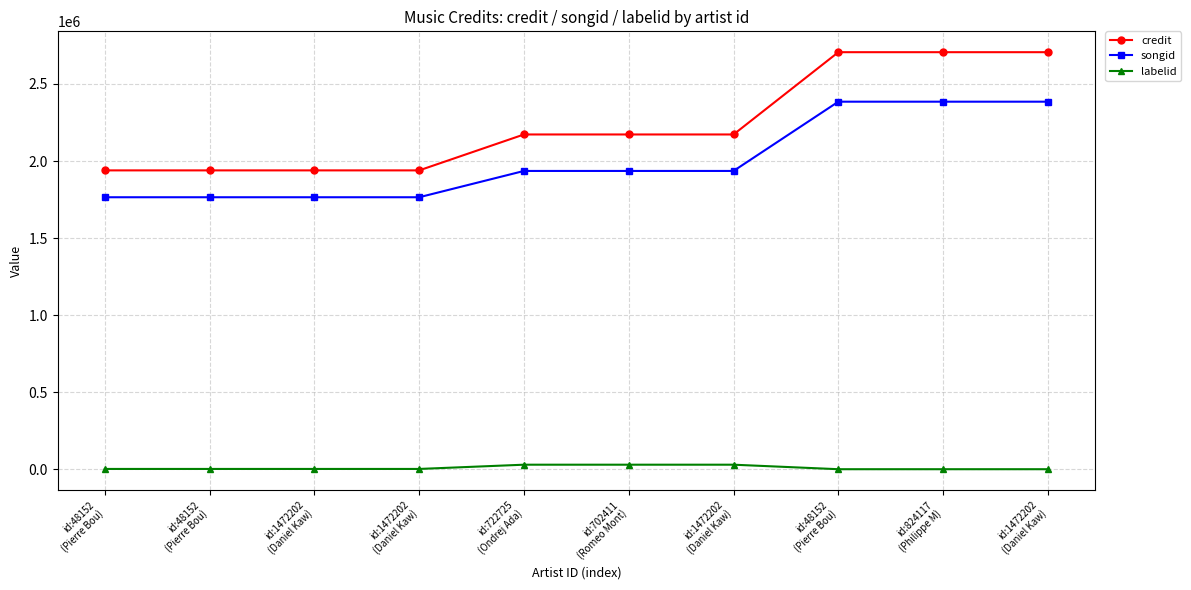

True or false: songid has more than 1 interior local peaks.

False